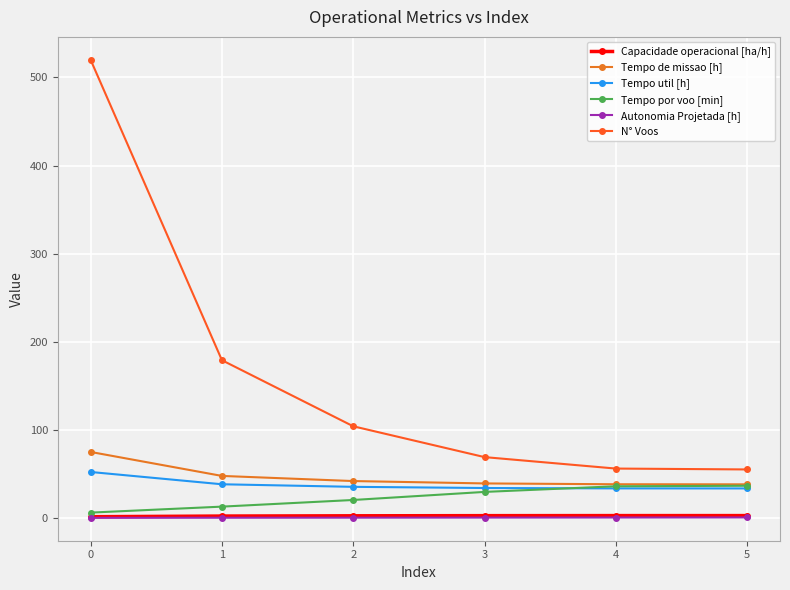

Reading right to left, what are all the values shown in this chart?

Capacidade operacional [ha/h]: 5=2.6	4=2.6	3=2.6	2=2.4	1=2.1	0=1.3
Tempo de missao [h]: 5=38.1	4=38.2	3=39.1	2=41.8	1=47.6	0=74.9
Tempo util [h]: 5=33.4	4=33.5	3=33.9	2=35.3	1=38.2	0=52.1
Tempo por voo [min]: 5=36.5	4=35.9	3=29.5	2=20.3	1=12.8	0=6.0
Autonomia Projetada [h]: 5=0.5	4=0.4	3=0.4	2=0.3	1=0.2	0=0.1
N° Voos: 5=55.0	4=56.0	3=69.0	2=104.0	1=179.0	0=520.0